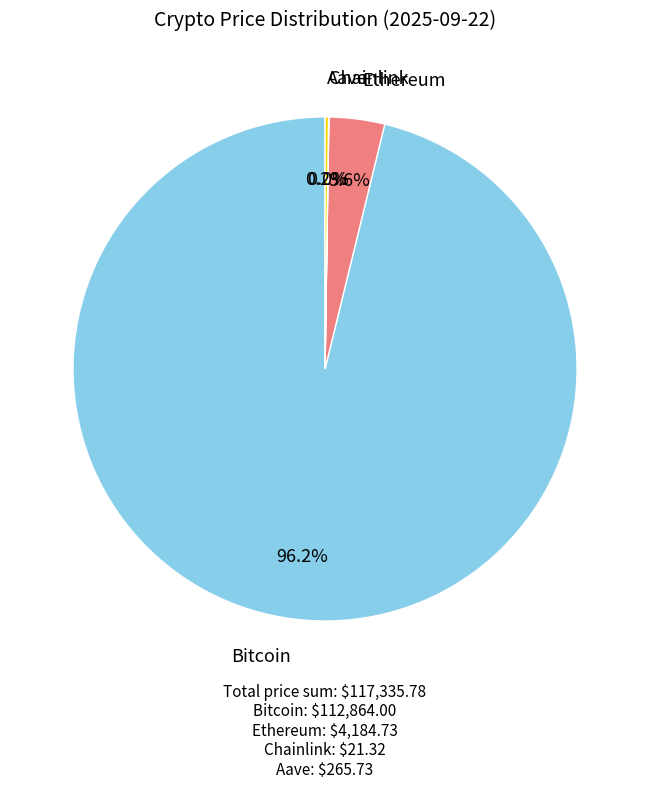

Is there any slice that represents more than half of the pie?

Yes